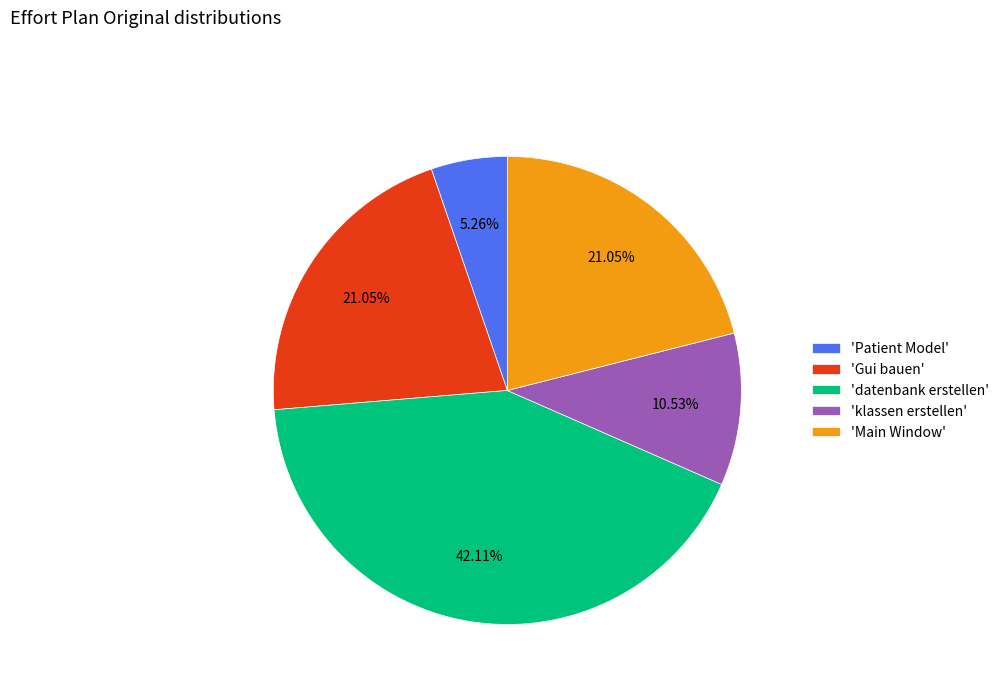

Between 'Gui bauen' and 'Patient Model', which is larger?

'Gui bauen'